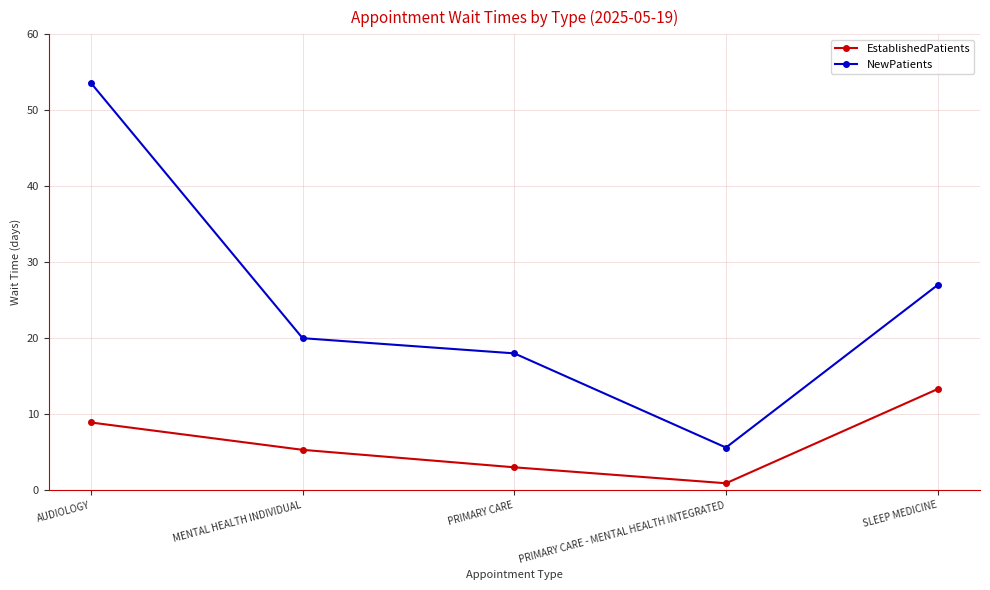

Where does the NewPatients series first go above 20?

AUDIOLOGY